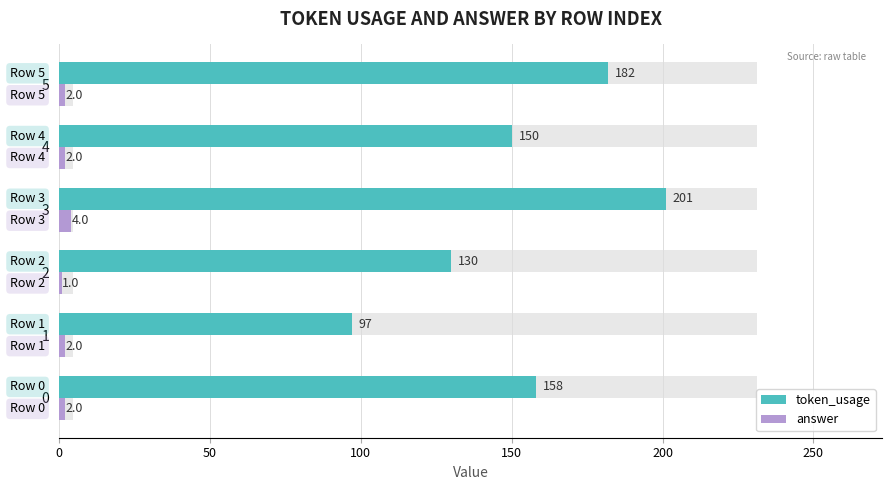

Is the value of token_usage at 4 greater than the value of answer at 4?

Yes